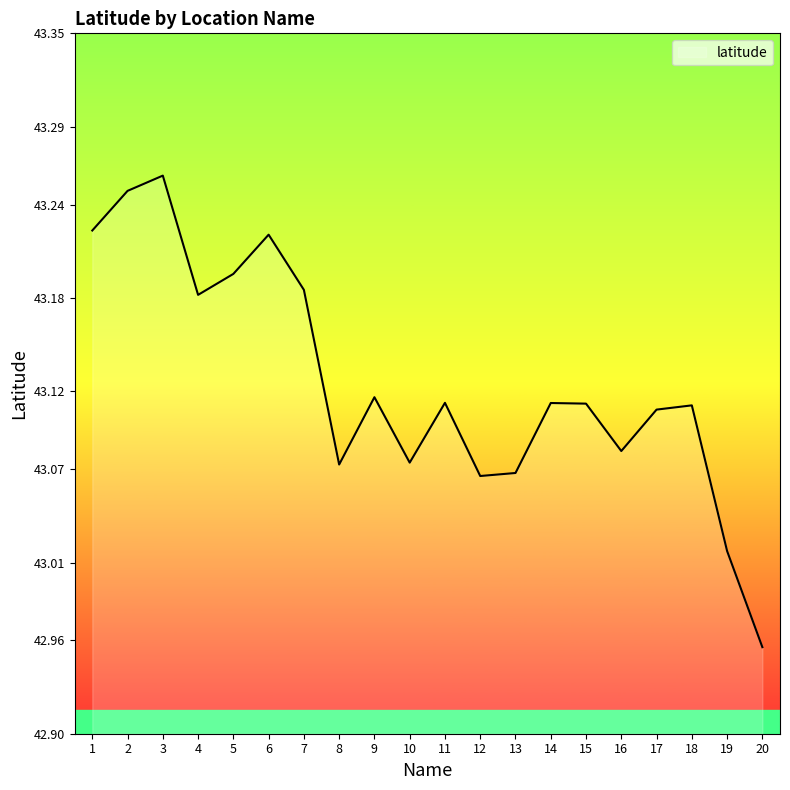

What is the sum of the values at 20 and 7?

86.1